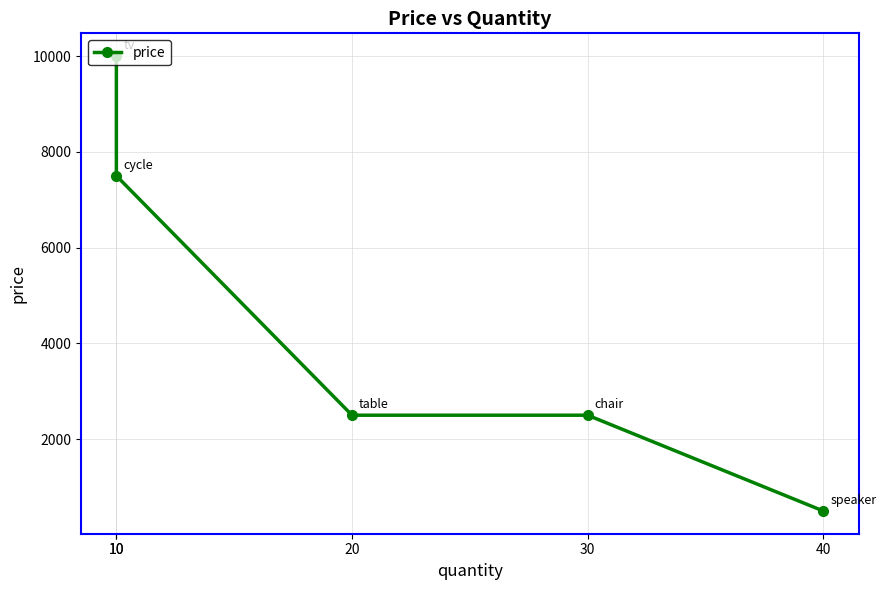

Where does the data first go above 2500?

10